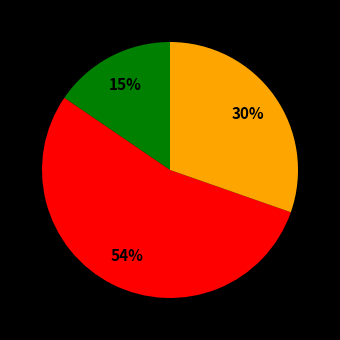

Is there a majority slice in this chart?

Yes